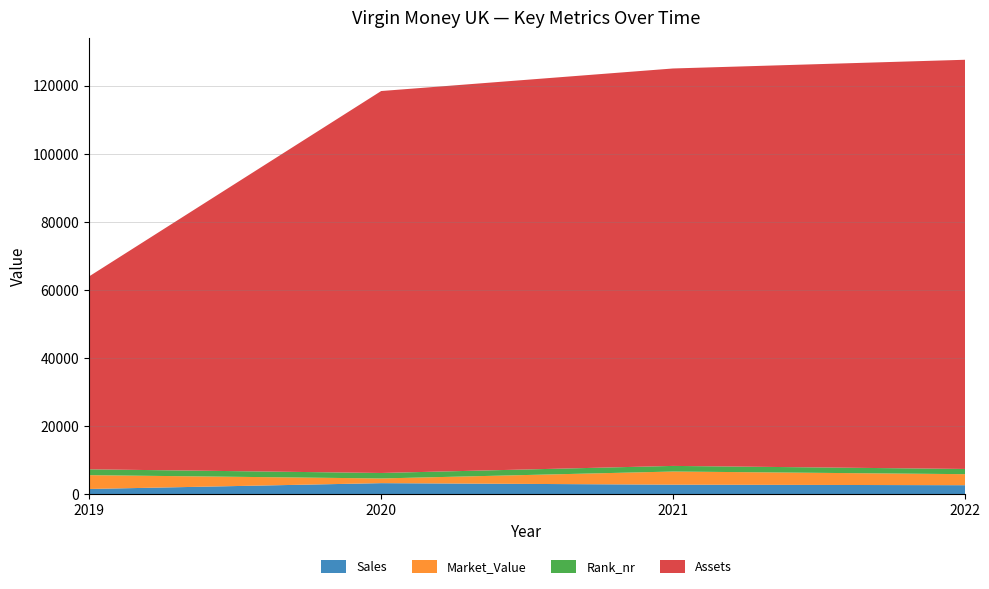

True or false: Assets has more than 2 points higher than both neighbors.

False